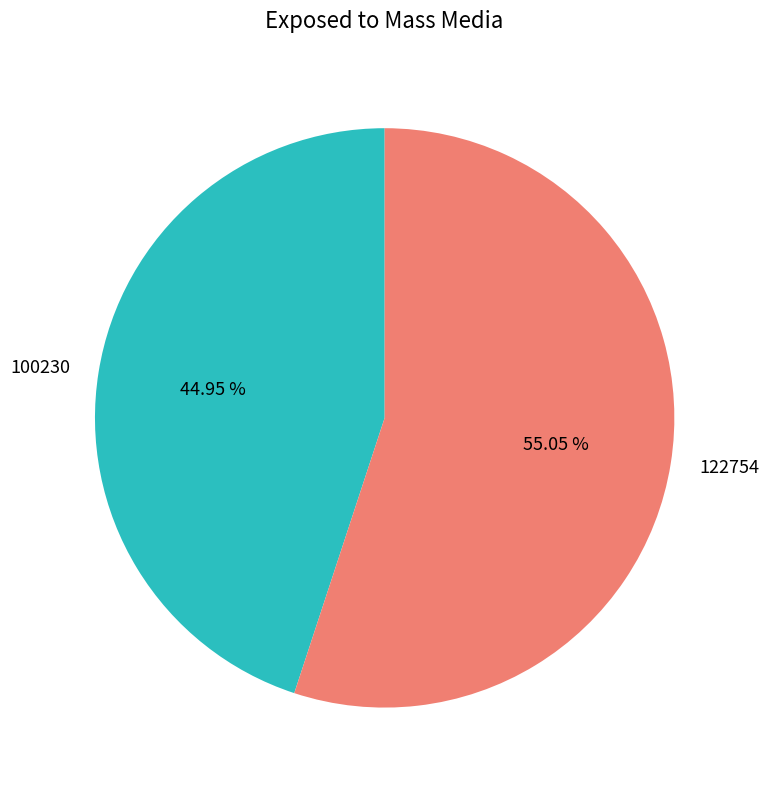

Does 100230 represent more than half of the total?

No